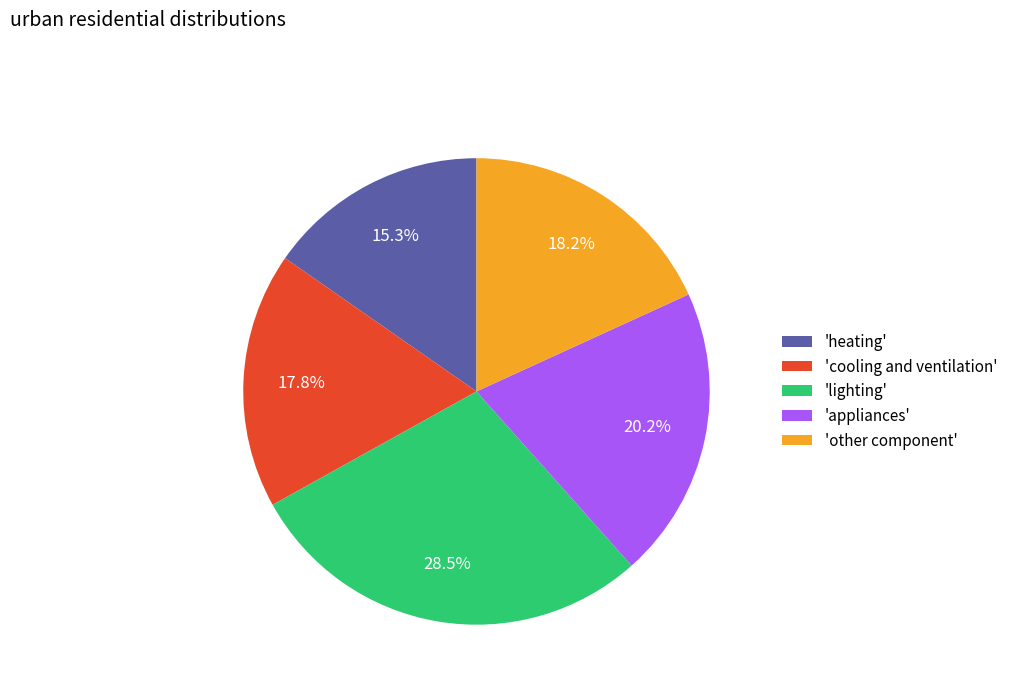

How many segments does this pie chart have?

5